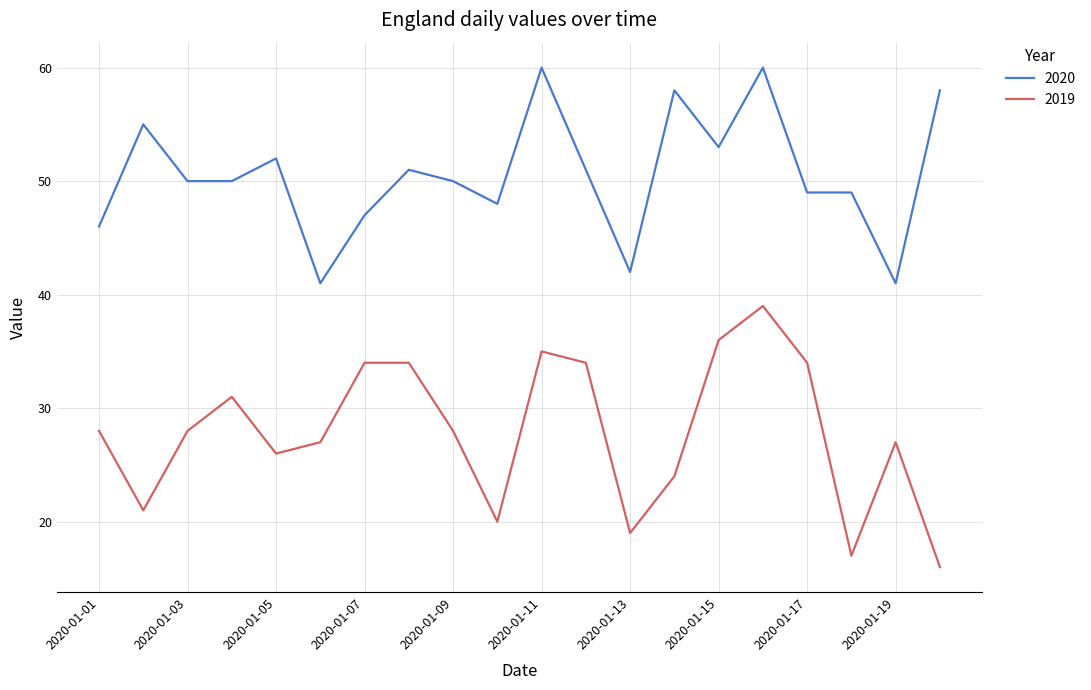

True or false: 2020 and 2019 intersect in this chart.

False